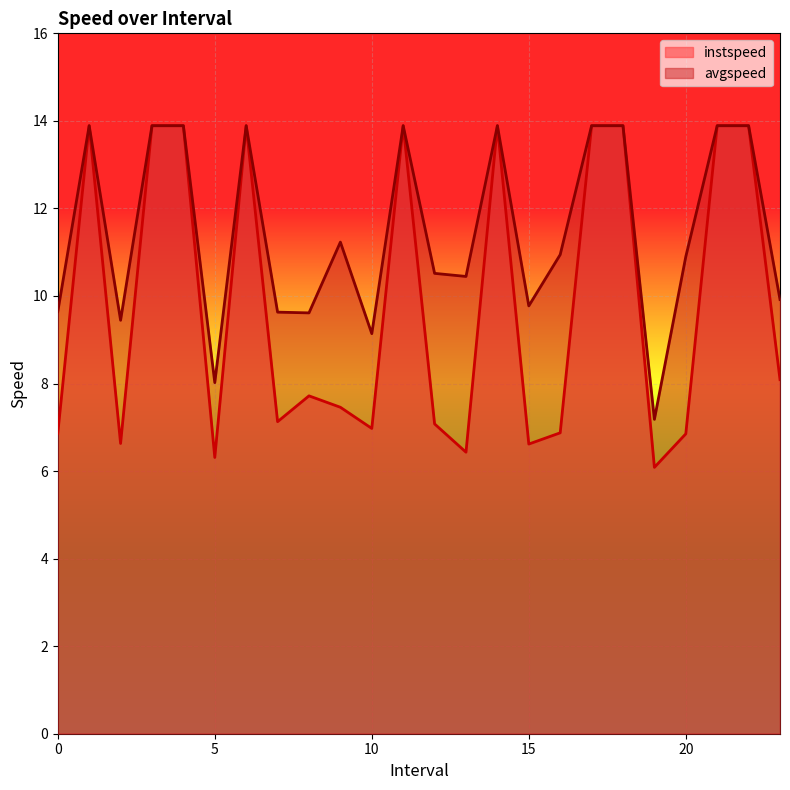

Where is the first local maximum for avgspeed?

1